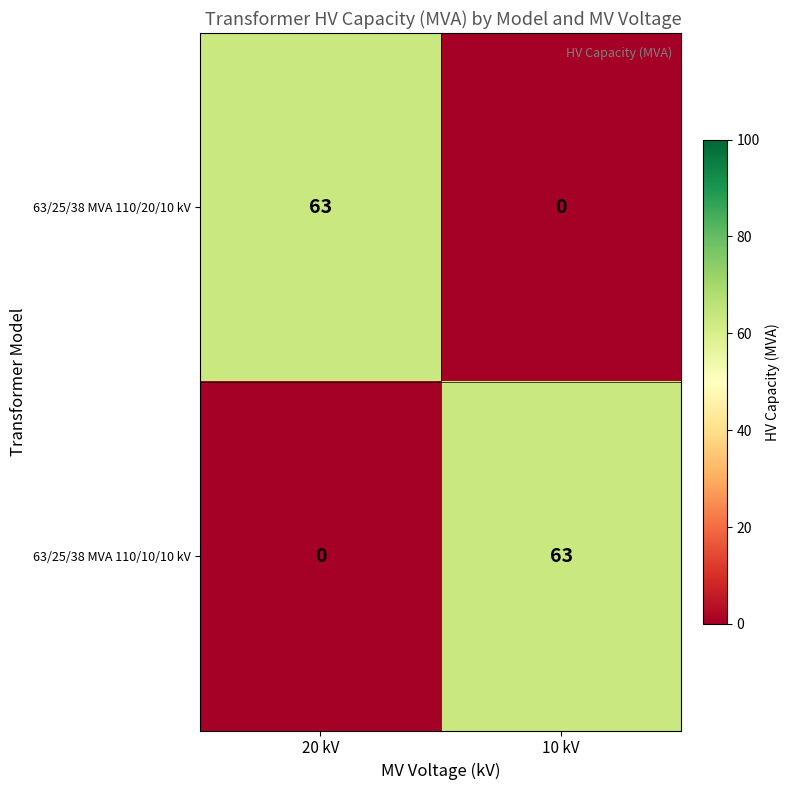

What value does the 63/25/38 MVA 110/20/10 kV series have at 20 kV, to the nearest 10?

60